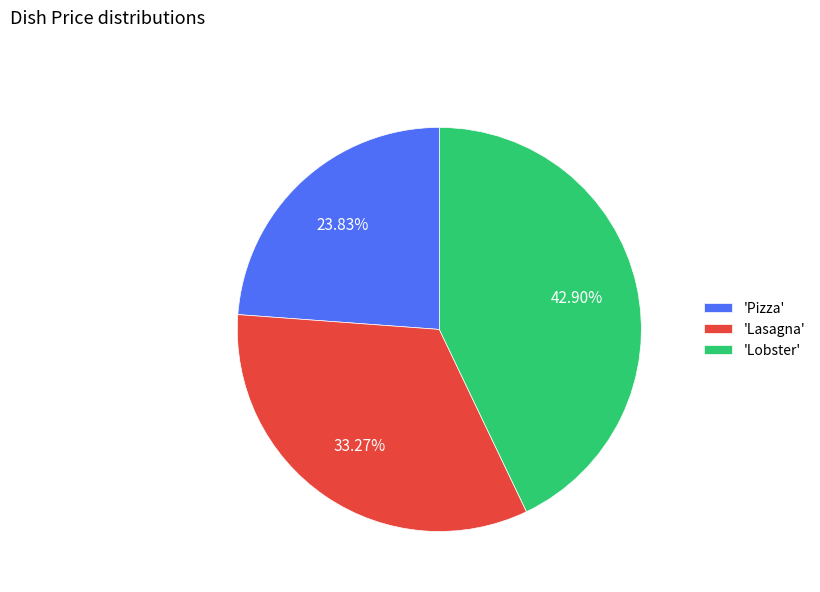

Between 'Pizza' and 'Lobster', which is larger?

'Lobster'